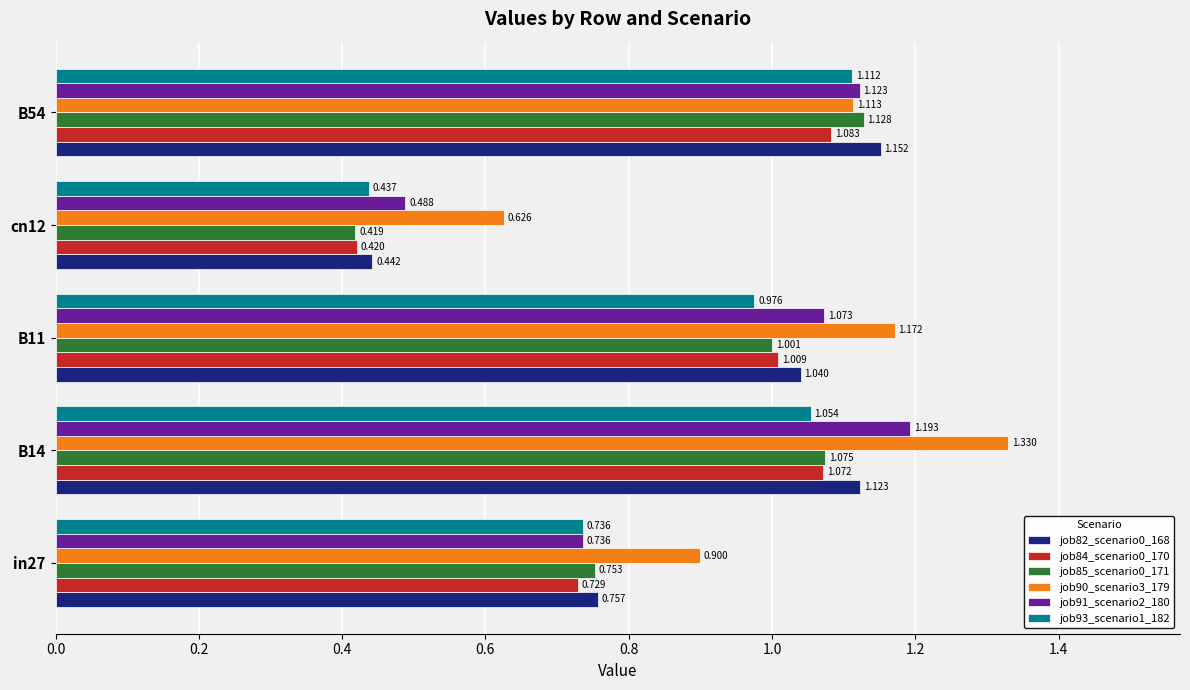

At which category does the chart reach its peak across all series?

B14